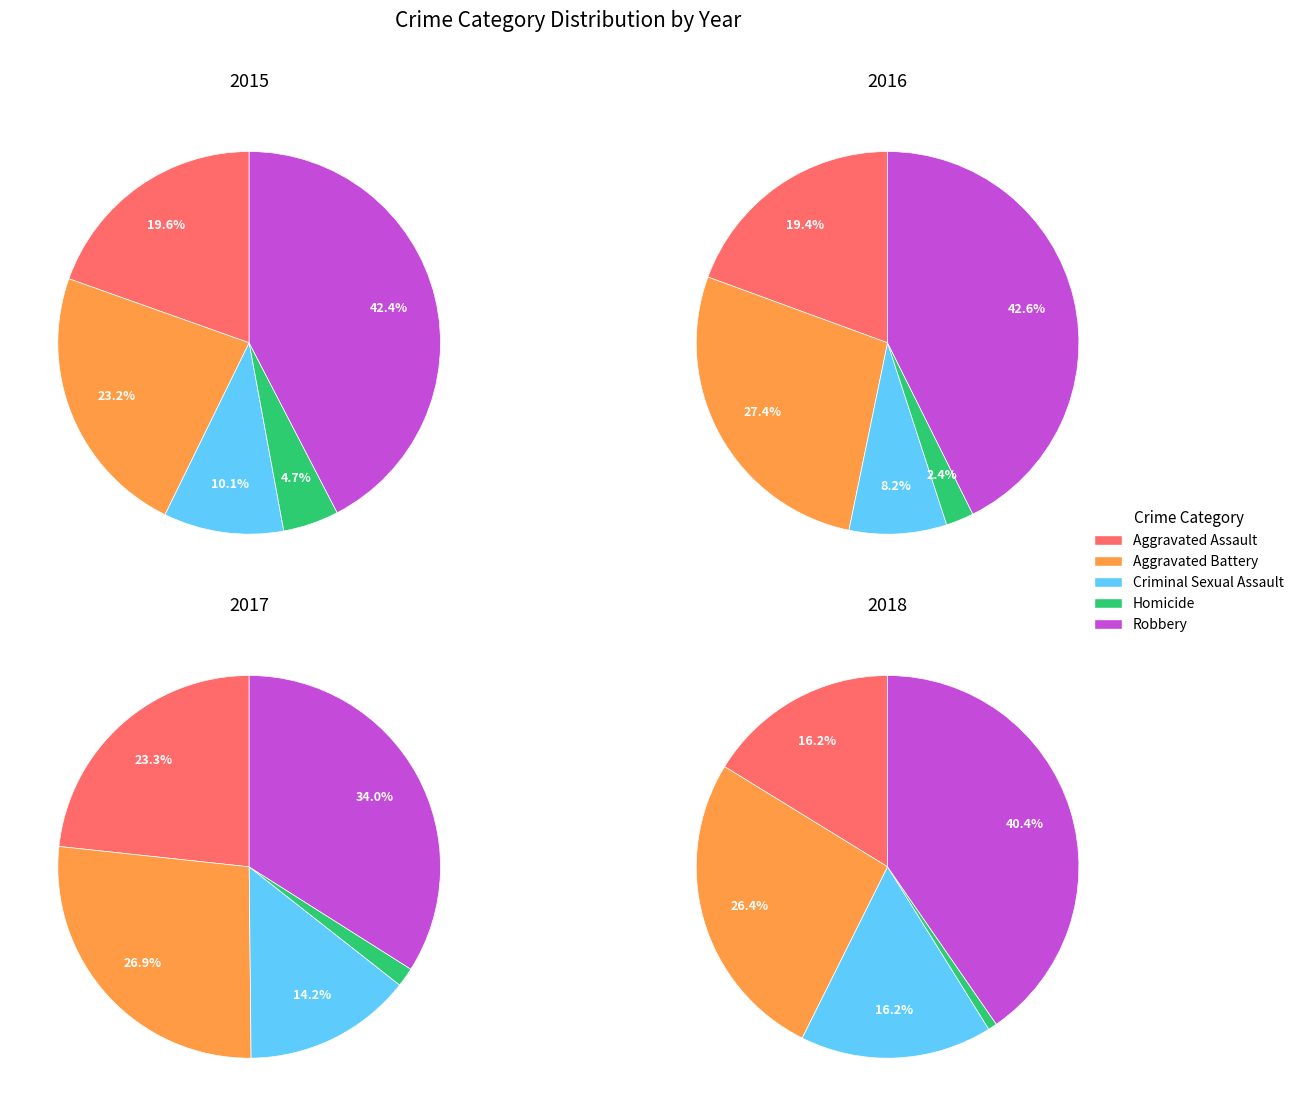

How many segments does this pie chart have?

5